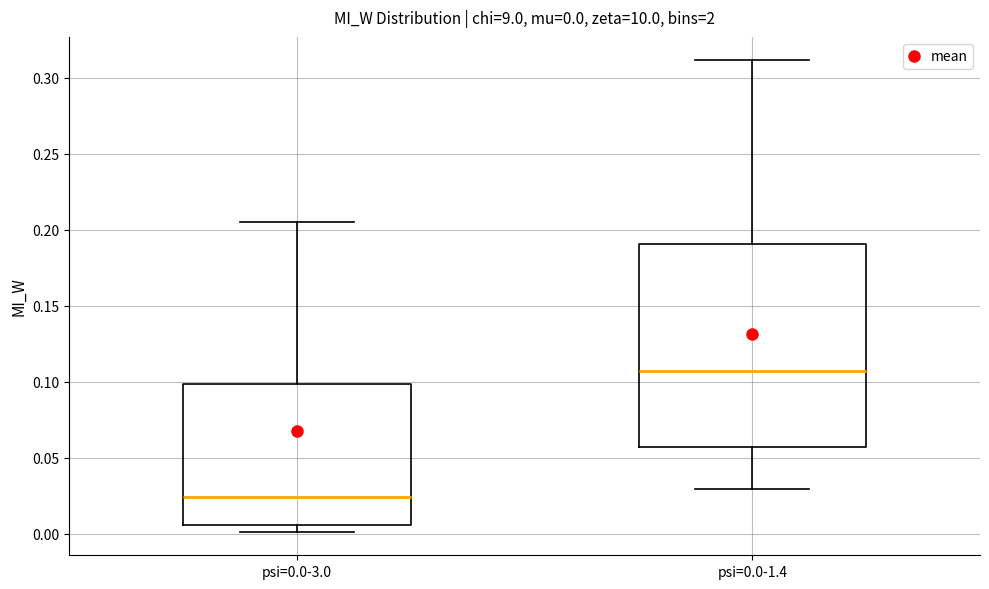

Which box has the highest median line?

psi=0.0-1.4